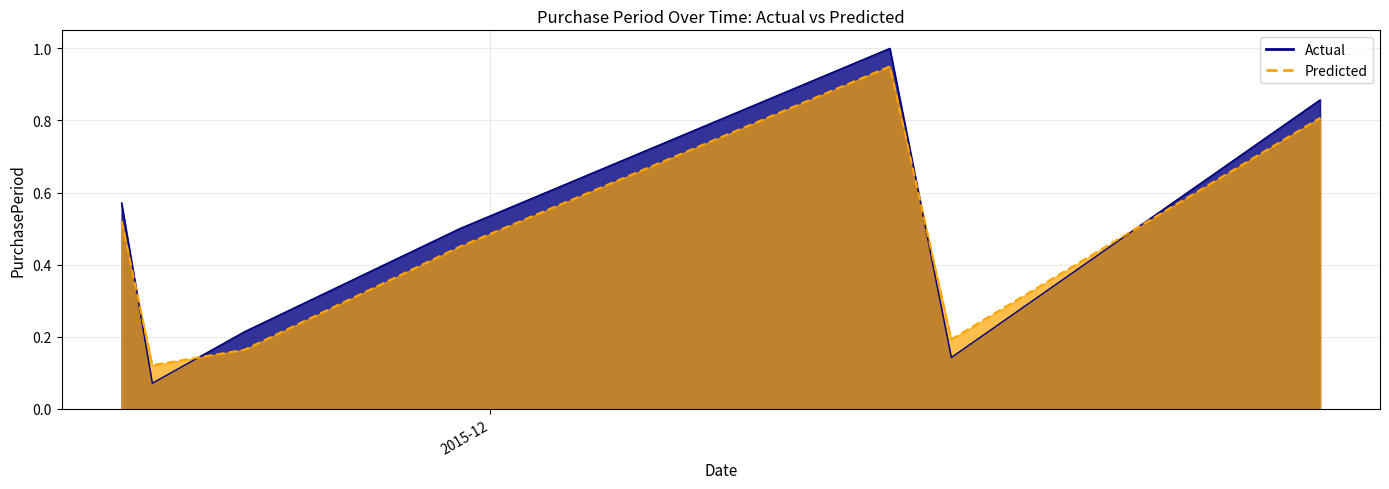

What is the label of the 1st point from the right?

2015-12-28